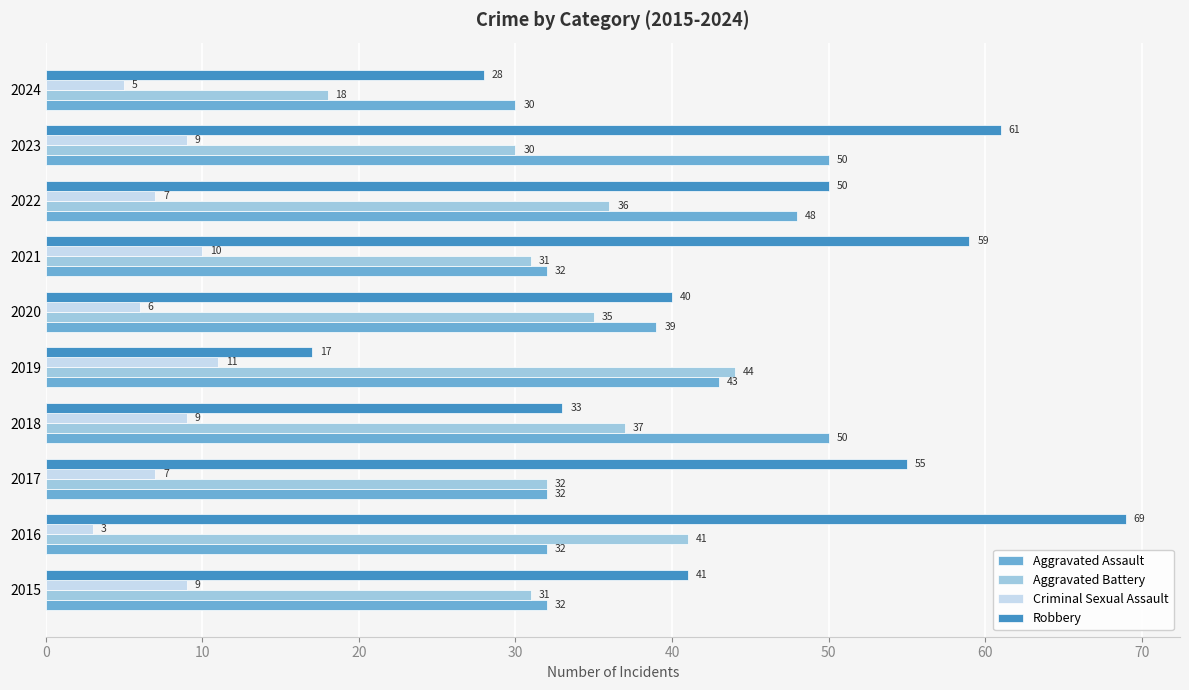

Read the Aggravated Assault value at 2023.

50